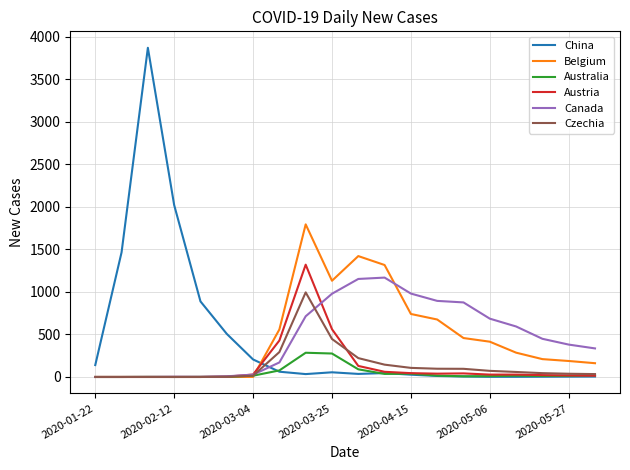

What is the maximum value shown in the chart?

3872